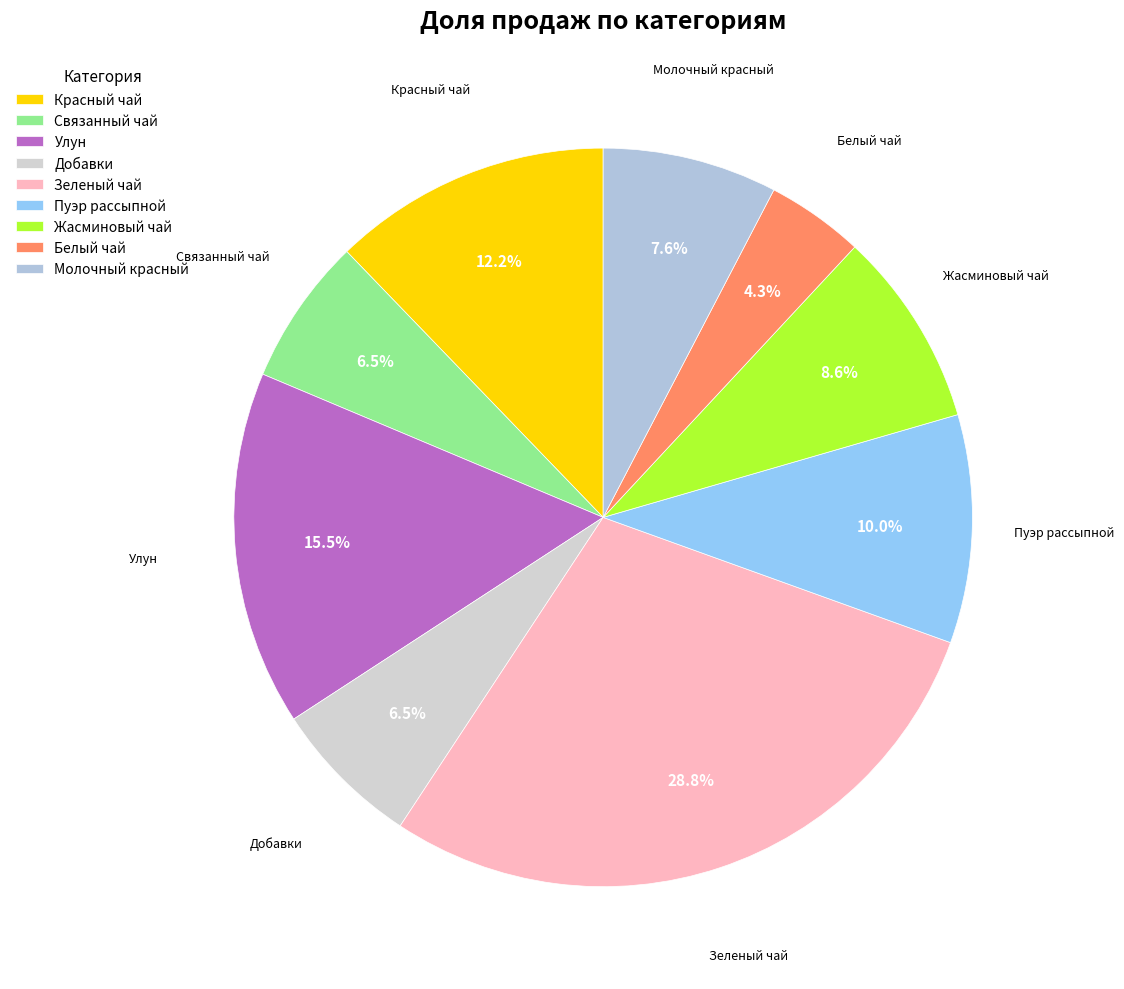

Which has a higher value, Молочный красный or Зеленый чай?

Зеленый чай